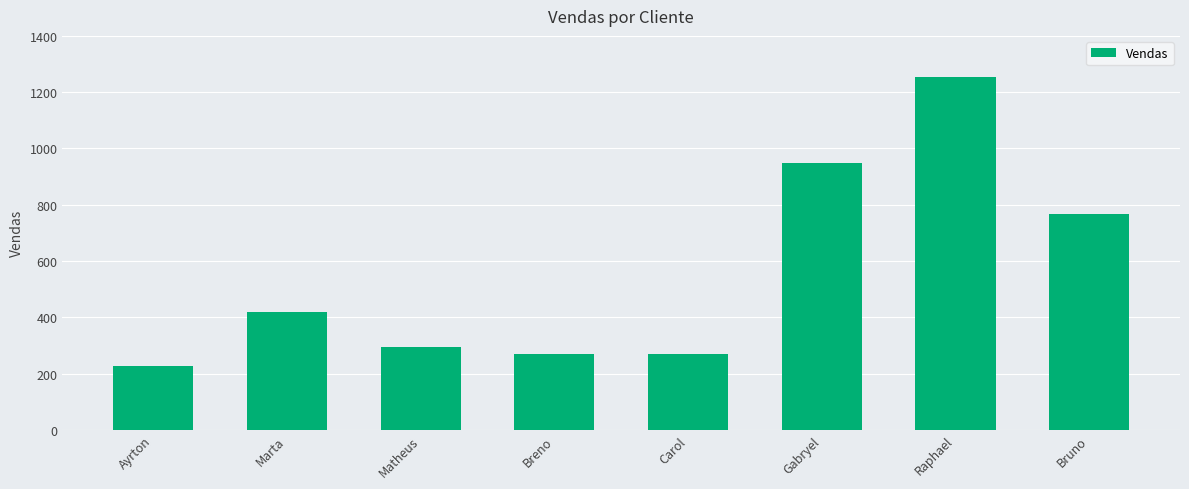

Which label corresponds to the largest value in the chart?

Raphael